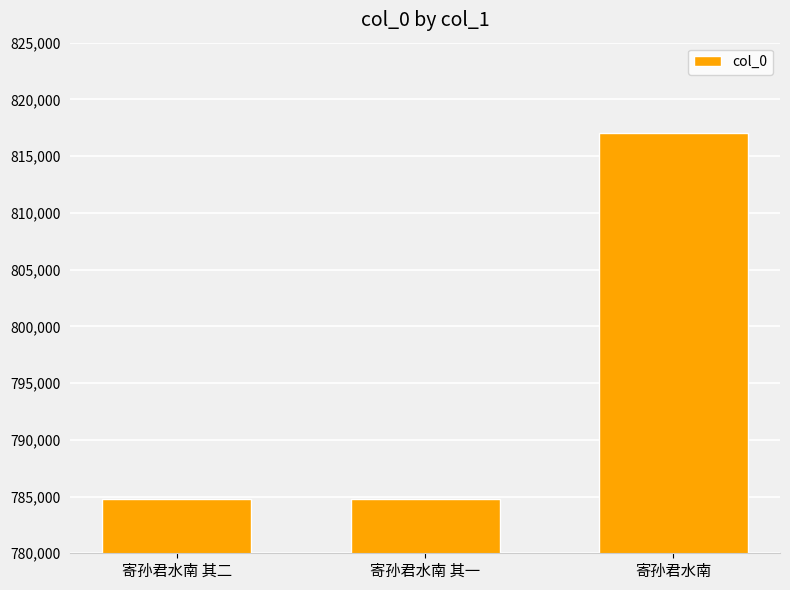

How many distinct data groups are displayed?

1